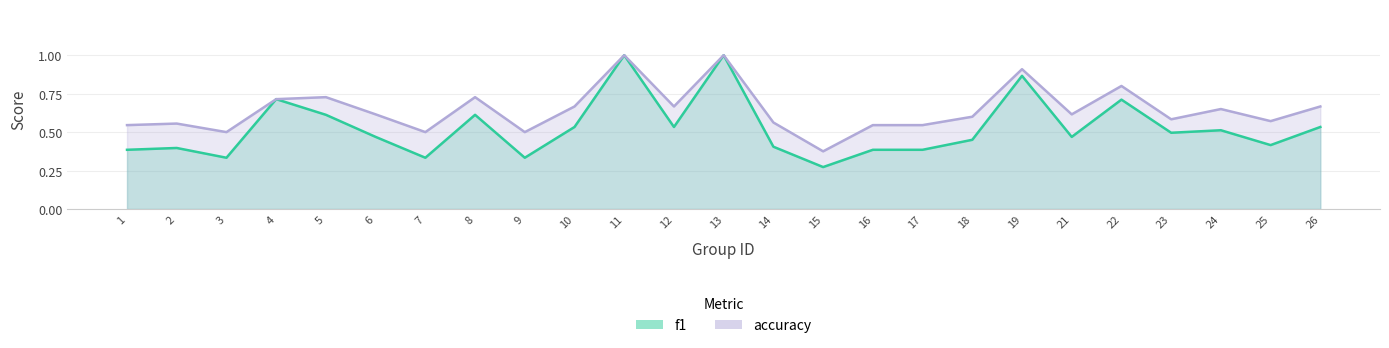

How many categories are shown in the chart?

25